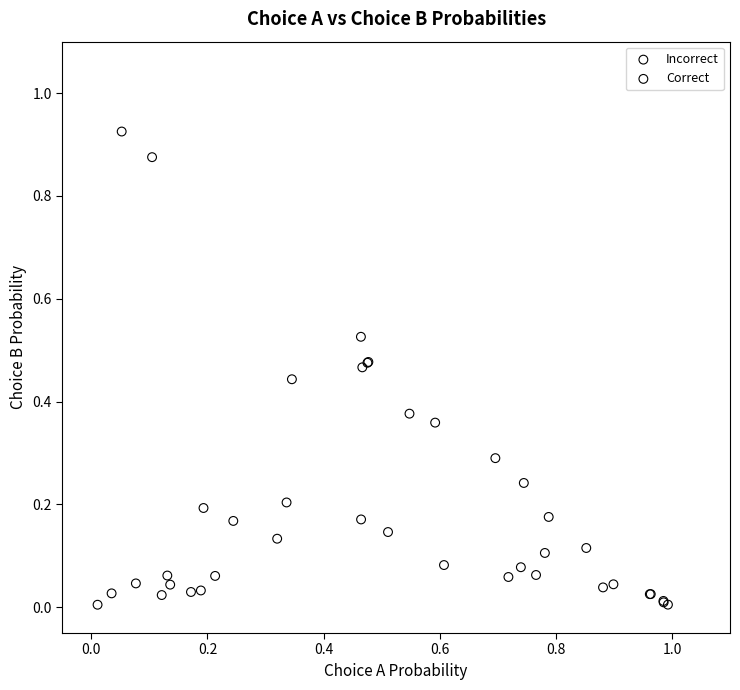

Which series has the largest Y range (max minus min)?

Correct